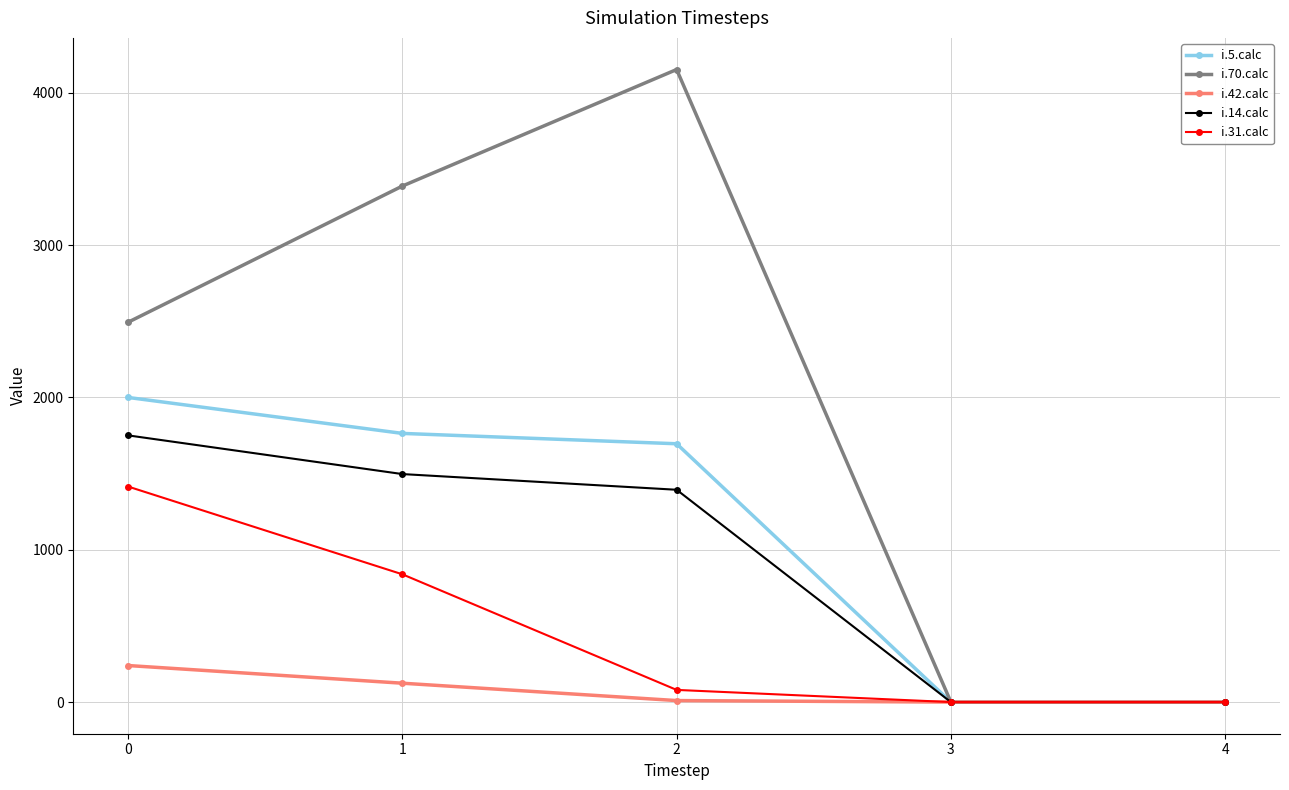

List the series in order of their peak value, highest first.

i.70.calc, i.5.calc, i.14.calc, i.31.calc, i.42.calc